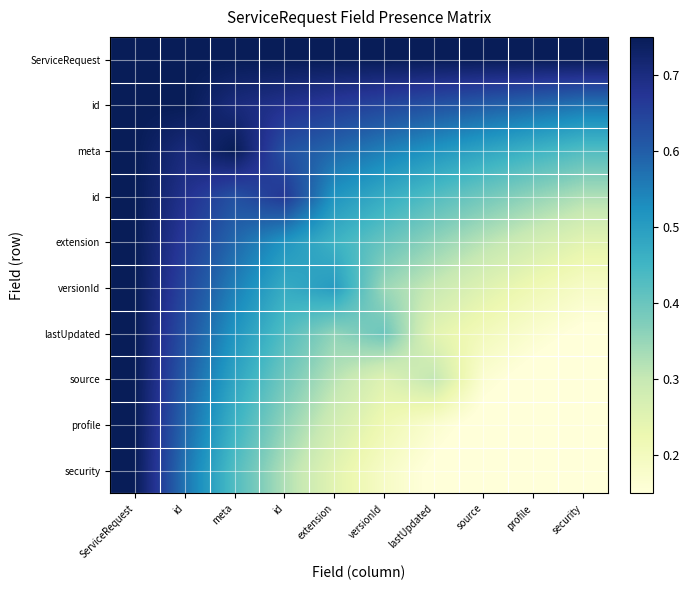

At which category is the sum across all series the highest?

ServiceRequest